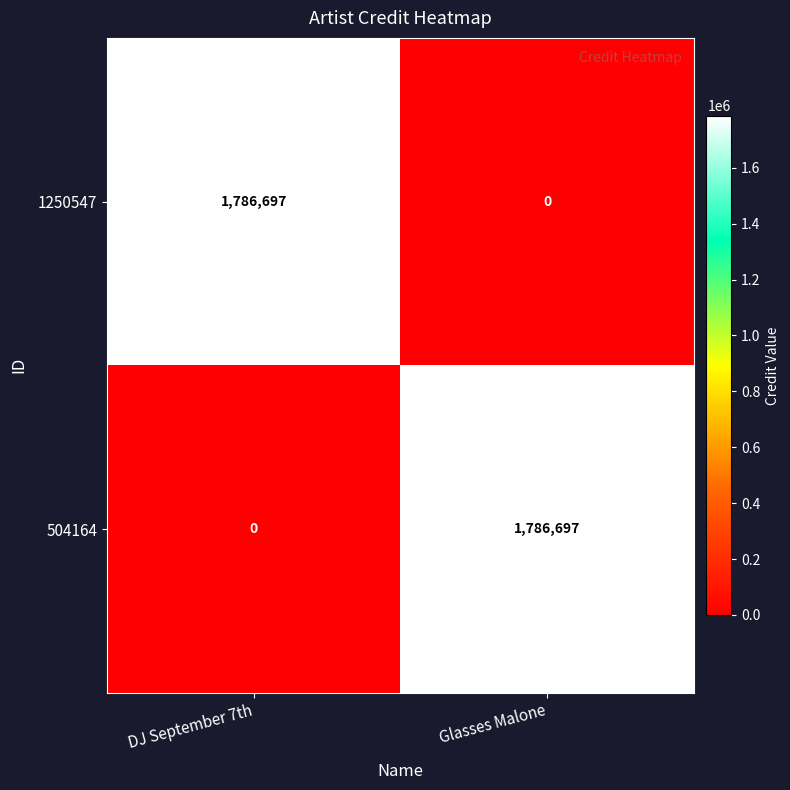

At how many categories does at least one series exceed 1244020?

2